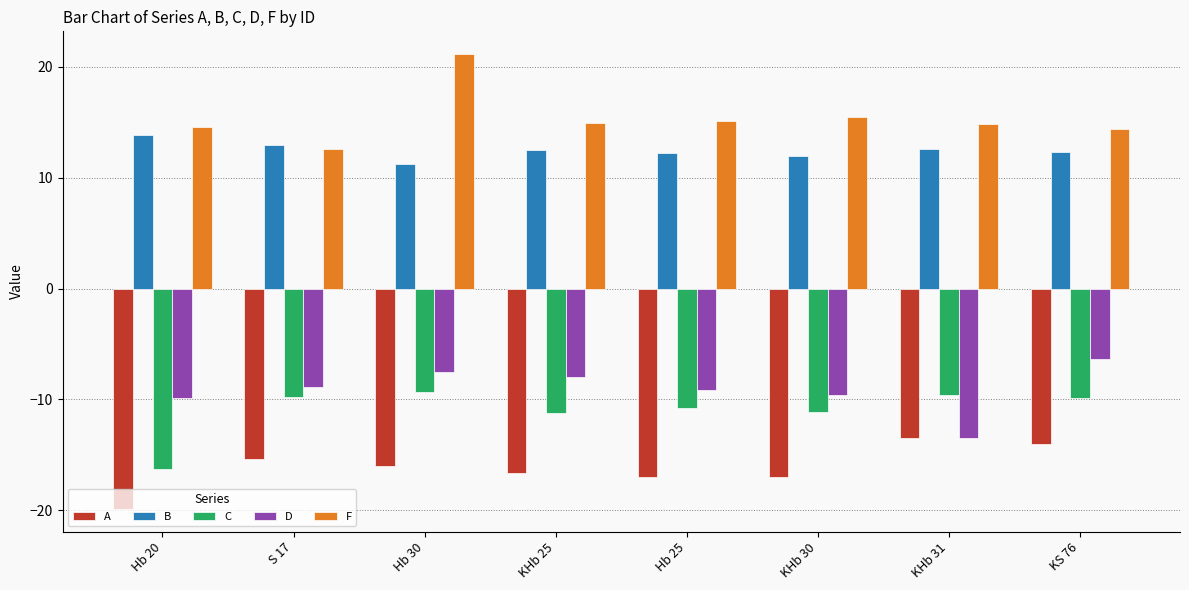

What are all the series names shown in the legend?

A, B, C, D, F